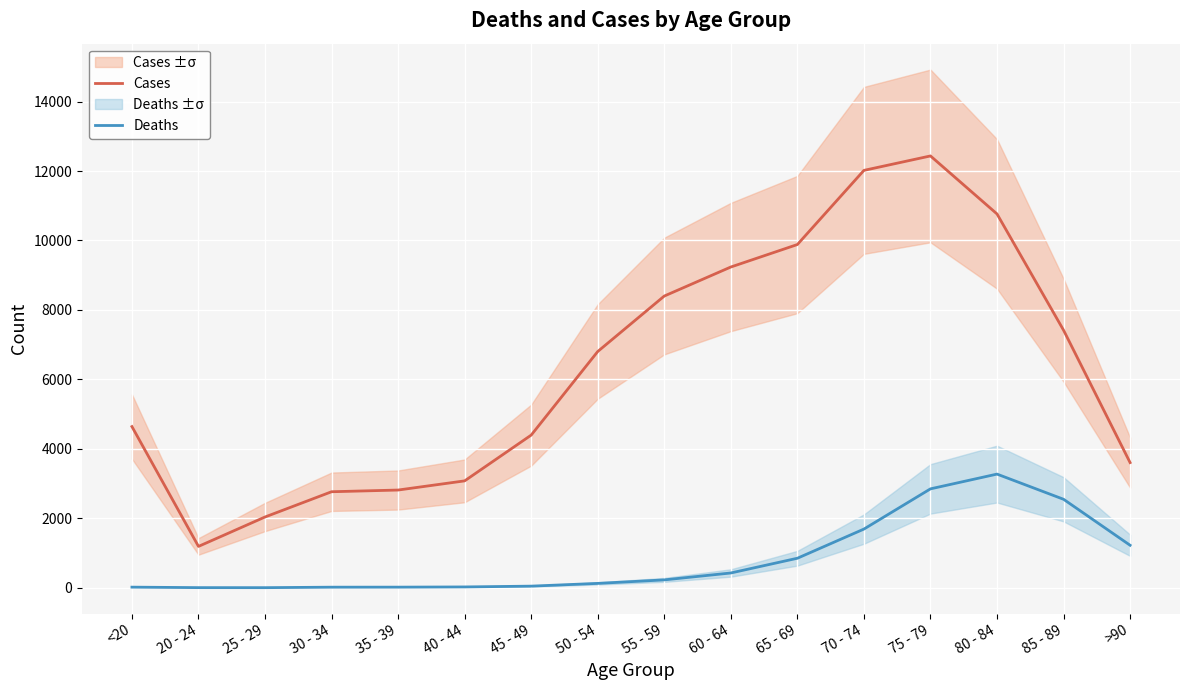

What is the label of the 7th point from the right?

60 - 64